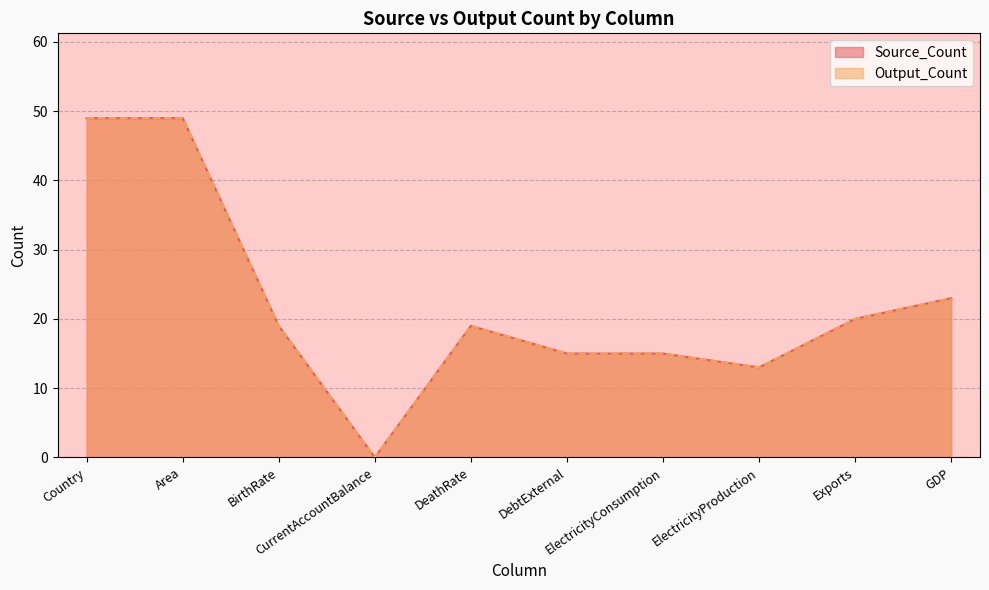

Is it true that Source_Count equals 23 at GDP?

True